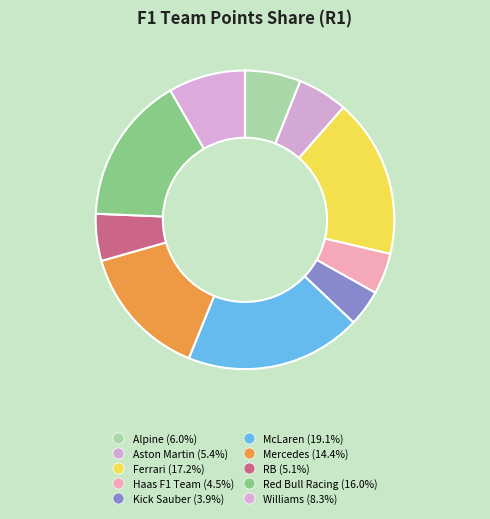

Count the number of slices in the pie.

10